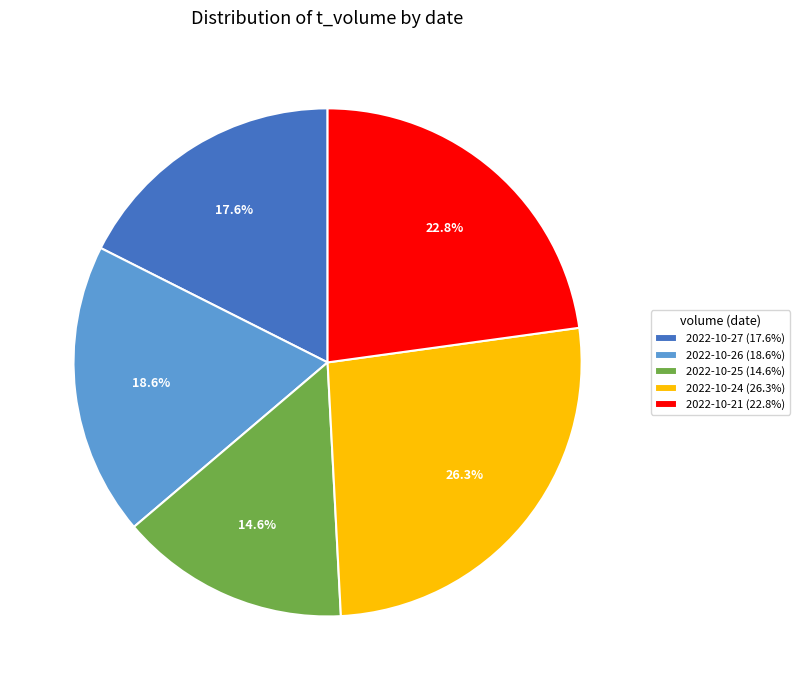

Rank the categories by value from lowest to highest.

2022-10-25 (14.6%), 2022-10-27 (17.6%), 2022-10-26 (18.6%), 2022-10-21 (22.8%), 2022-10-24 (26.3%)